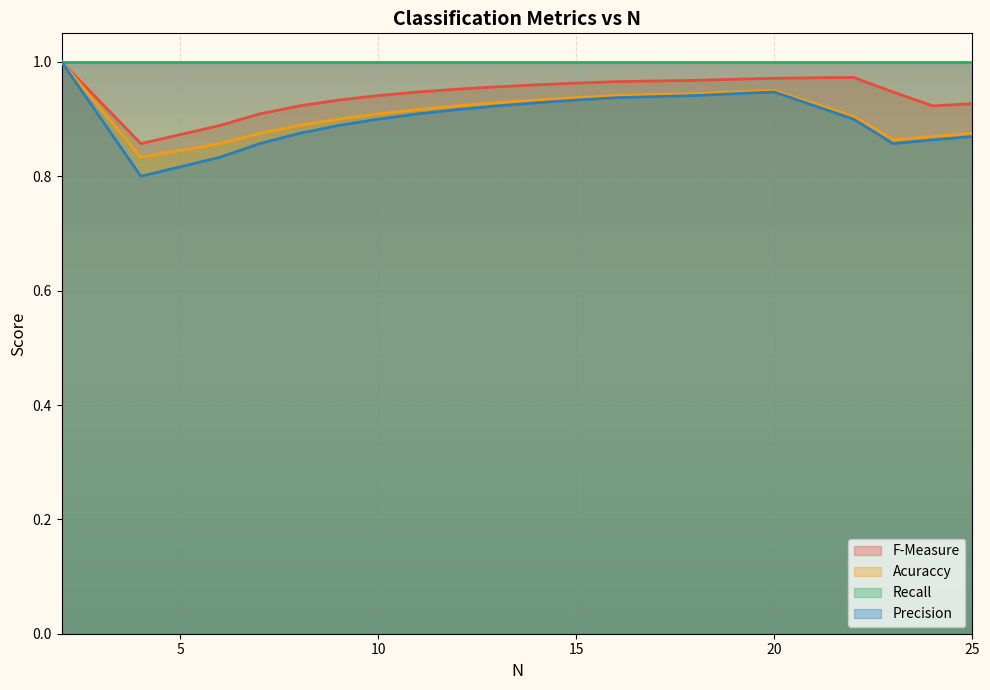

Rank the categories by Acuraccy value from lowest to highest.

4, 6, 23, 24, 7, 25, 8, 9, 22, 10, 11, 12, 13, 14, 15, 16, 18, 19, 20, 2